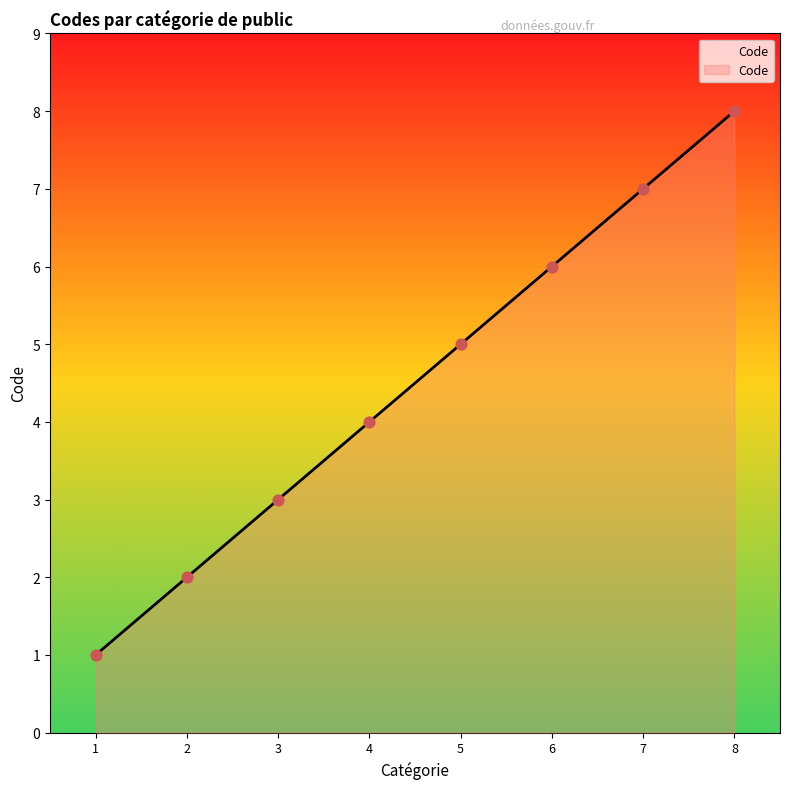

Approximately how many times larger is the value at 3 compared to 1?

3.0